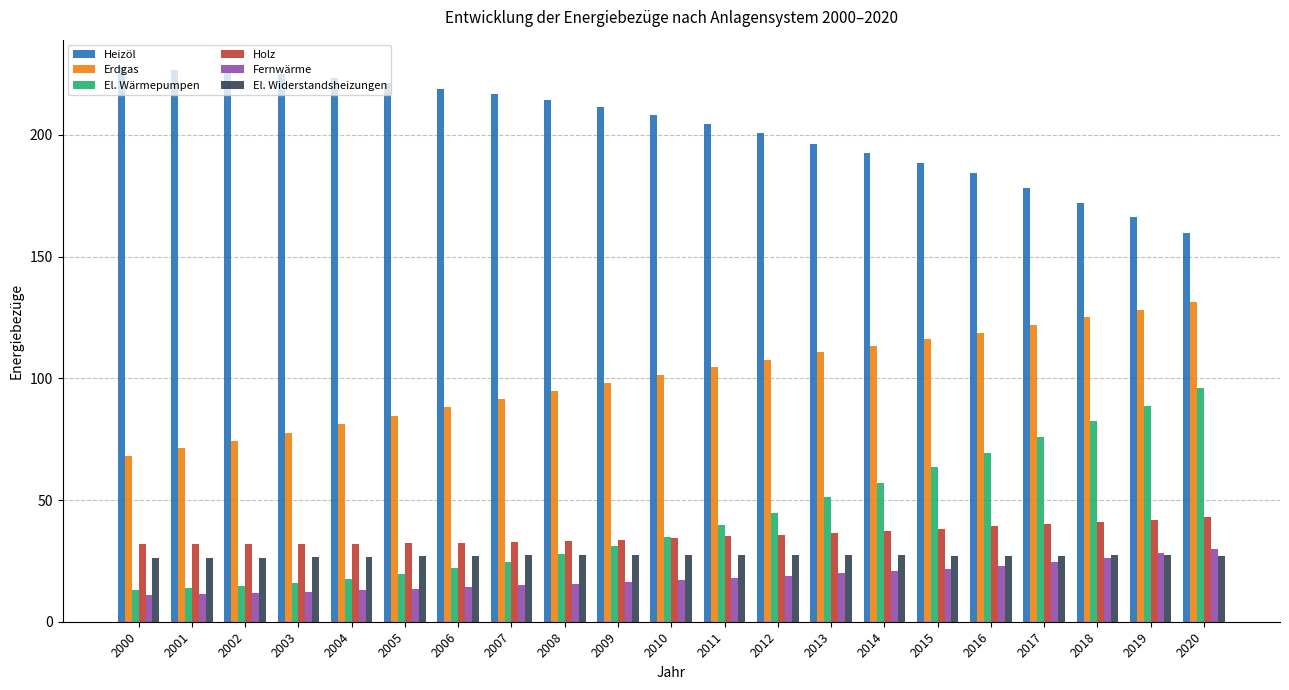

What is the greatest value displayed?

227.7